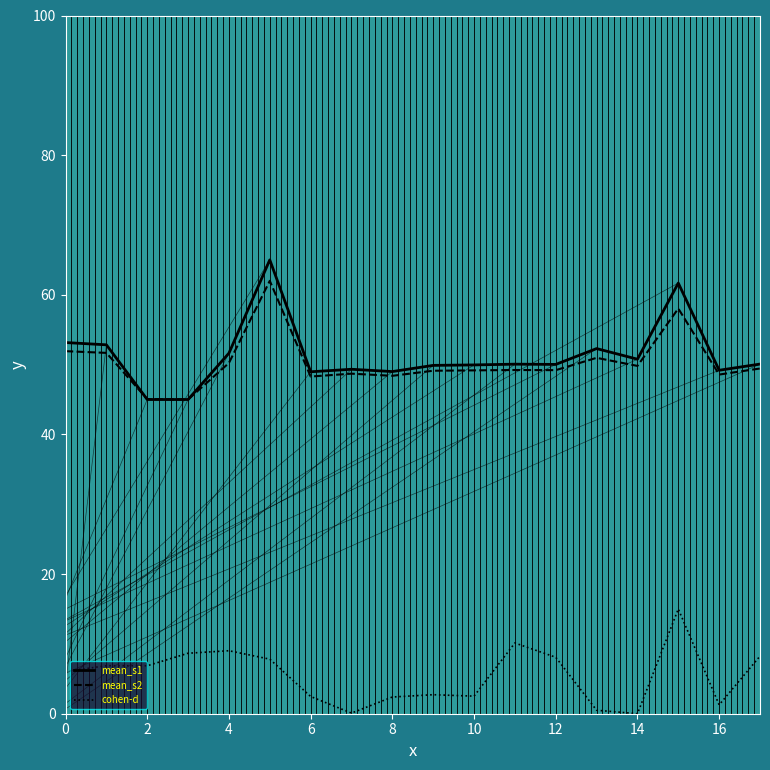

True or false: cohen-d and mean_s2 cross at least once.

False